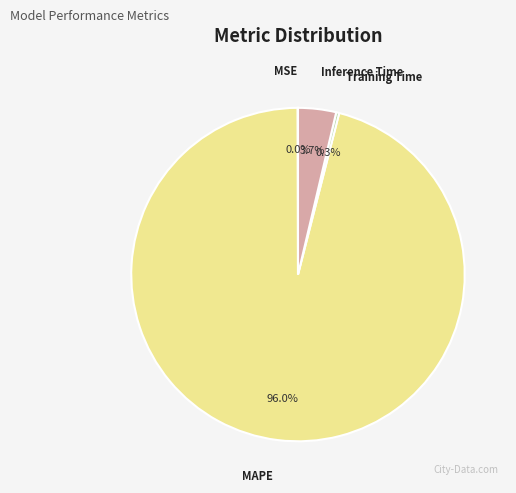

Is it true that Training Time is 0% of the pie?

True